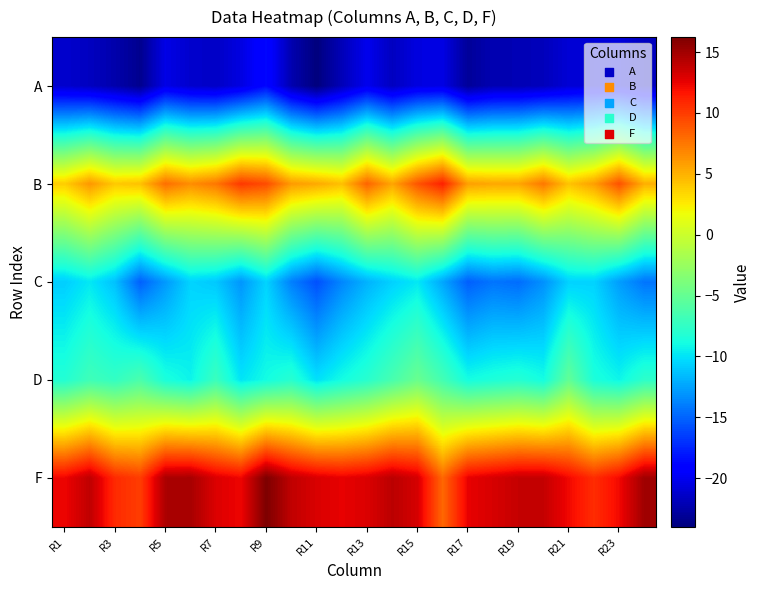

At how many categories does at least one series exceed 4?

24